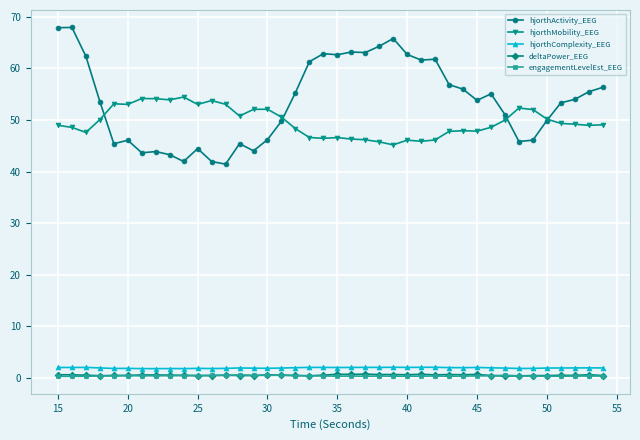

Which series has the widest spread of values?

hjorthActivity_EEG